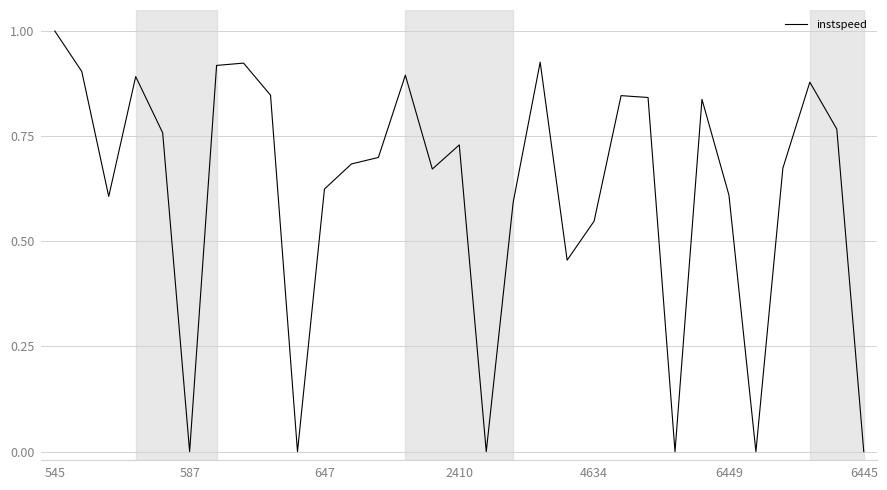

What is the difference between the maximum and minimum values?

1.0